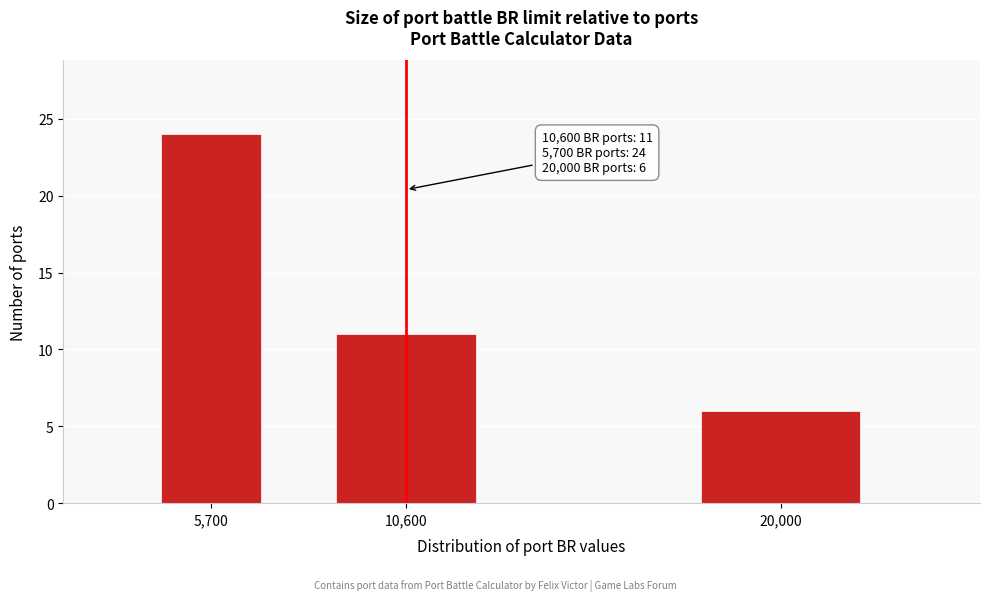

Reading left to right, transcribe all the data shown in this chart.

5,700=24	10,600=11	20,000=6